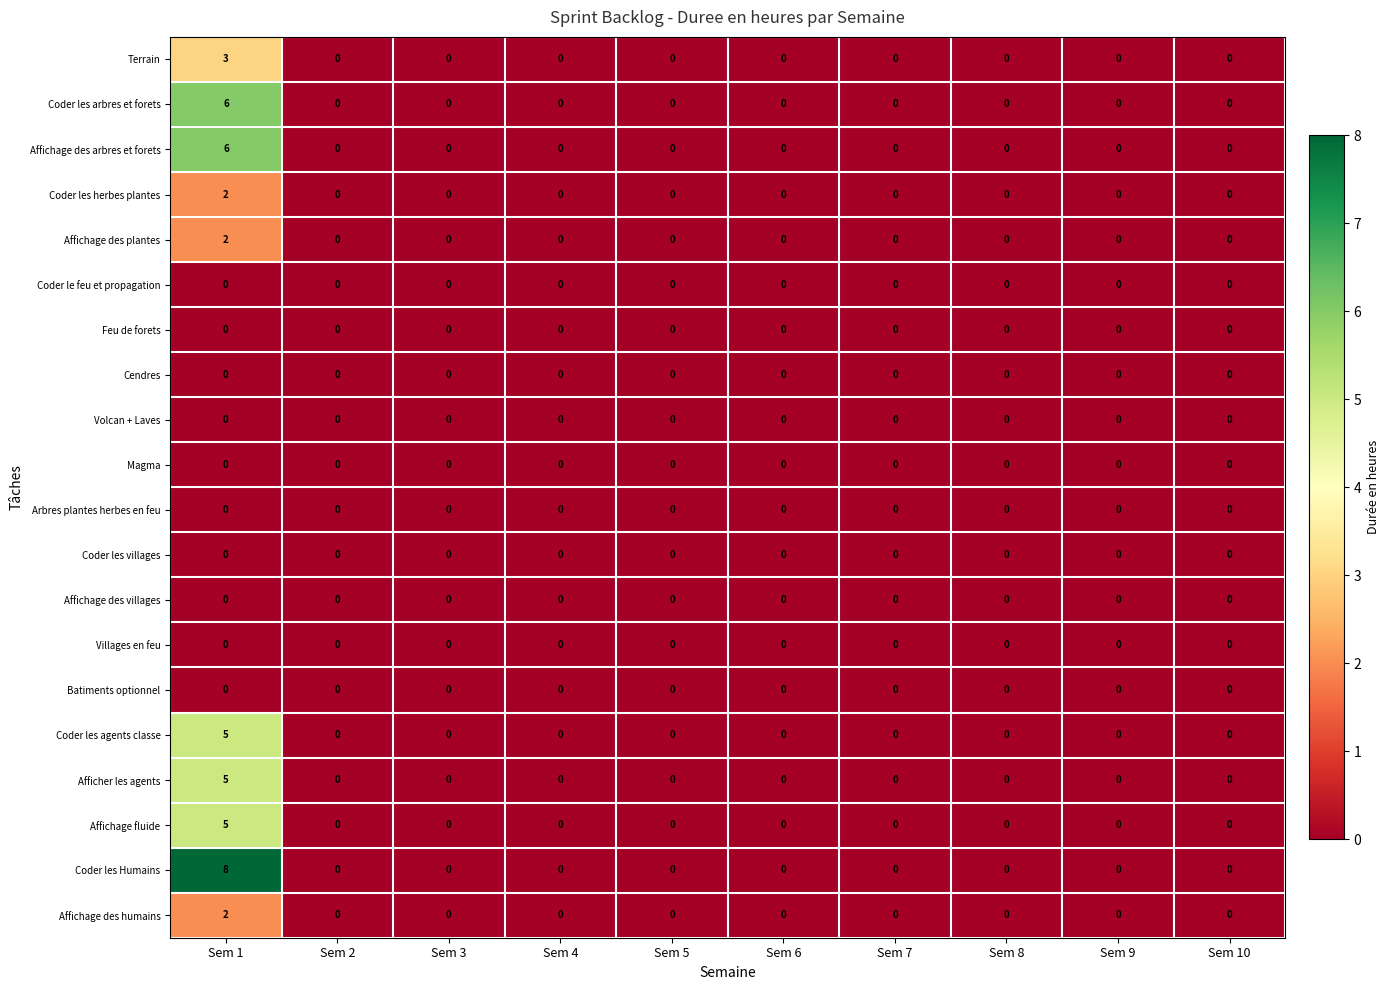

How many Coder les arbres et forets values are between 0 and 1?

9